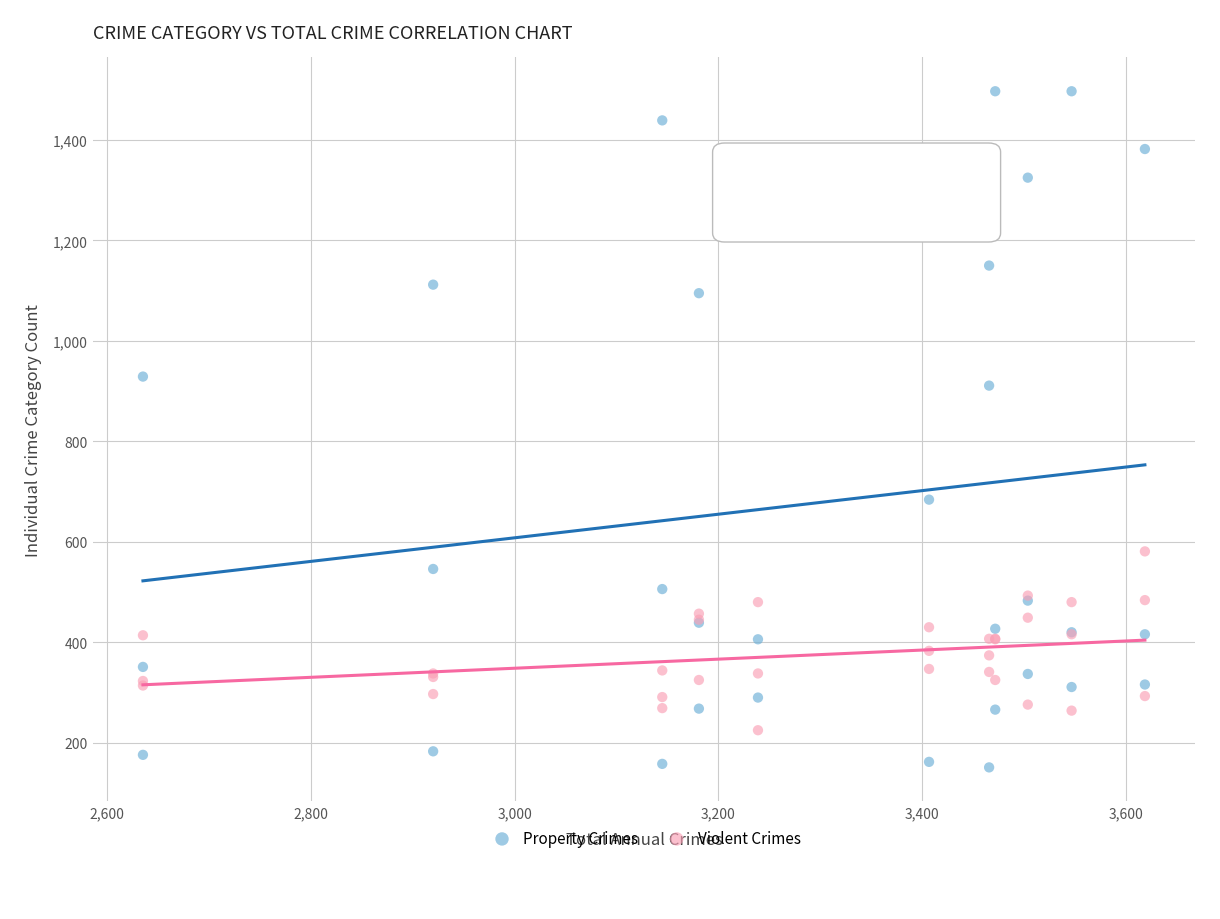

What are all the series names shown in the legend?

Property Crimes, Violent Crimes